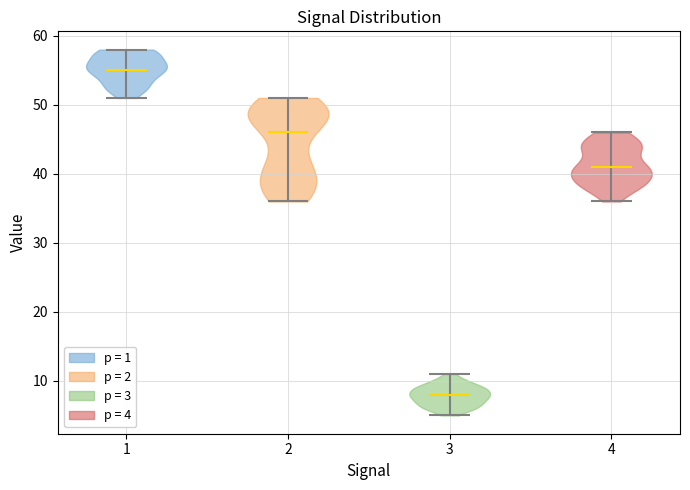

What is the highest point the violin at x = 2 reaches on the y-axis? The values are not printed on the chart, so give them approximately, as read against the axis.

51